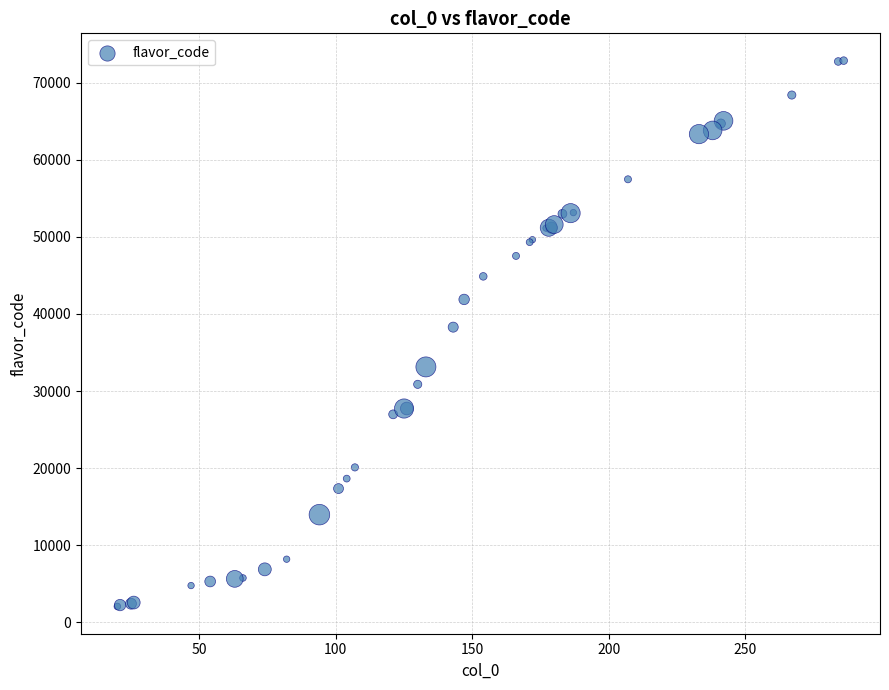

What Y value in the scatter plot is closest to 37464?

38292